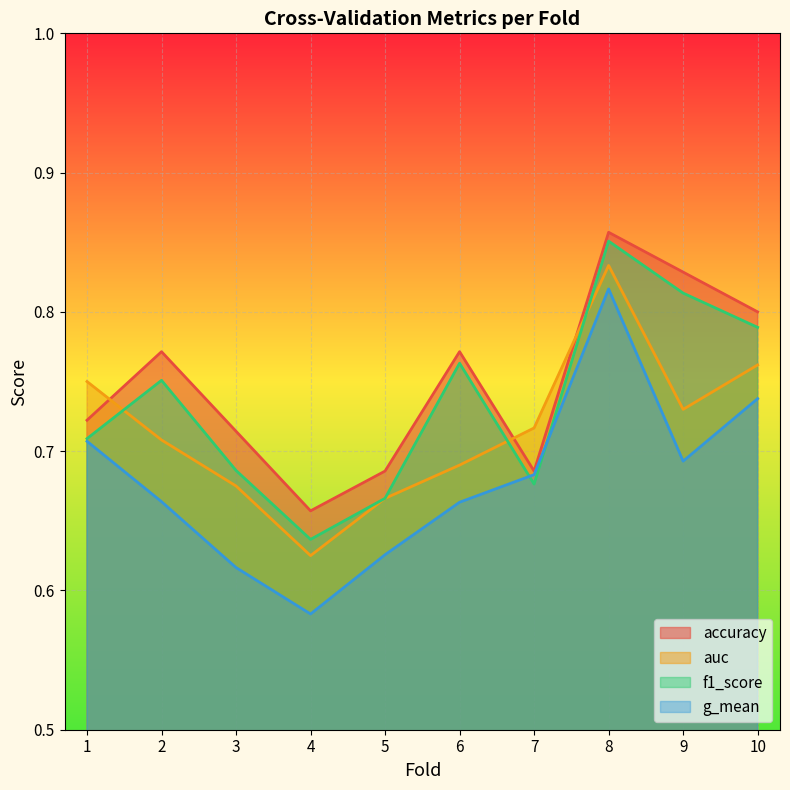

True or false: accuracy has more than 2 interior local peaks.

True